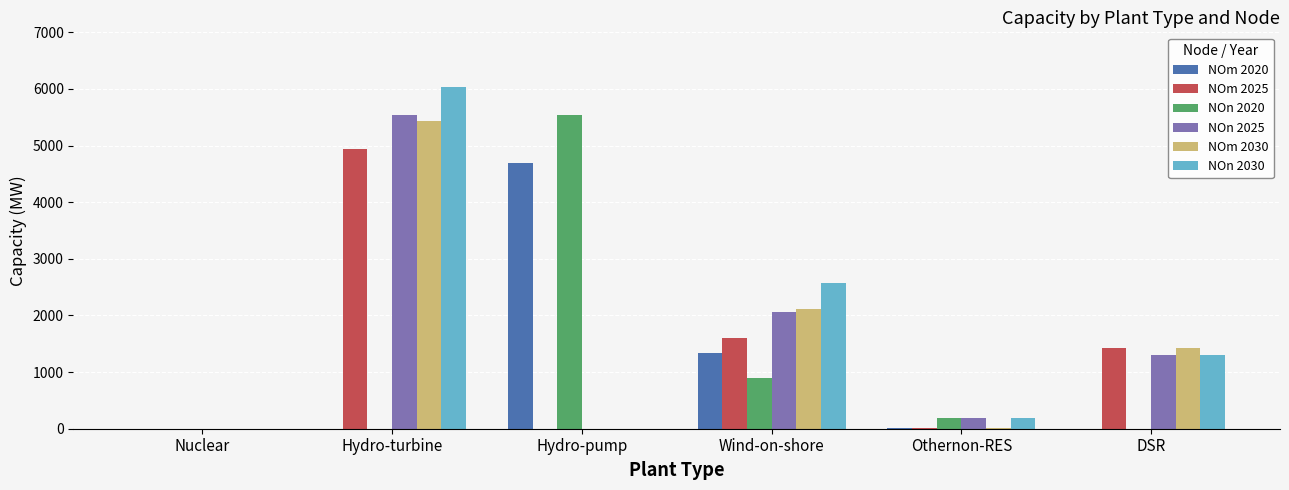

What is the sum of the NOn 2030 values at DSR and Nuclear?

1296.0